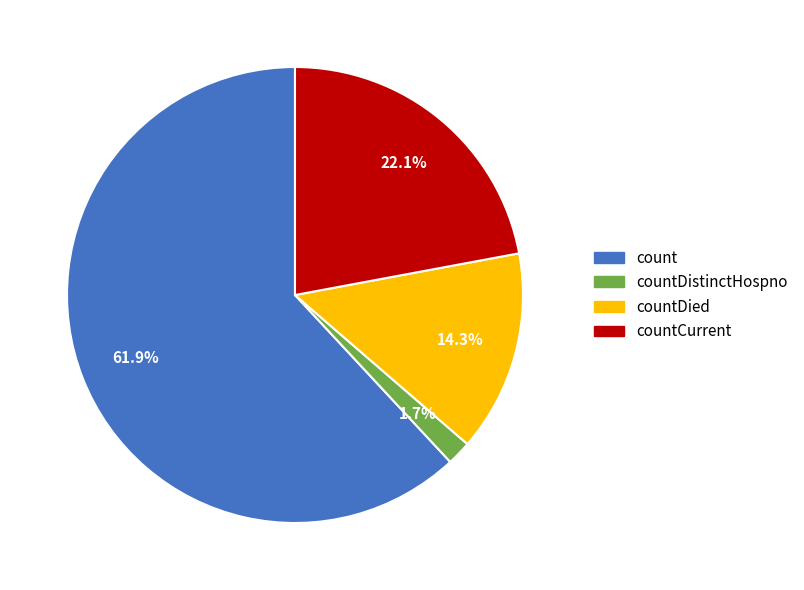

Is there any slice that represents more than half of the pie?

Yes